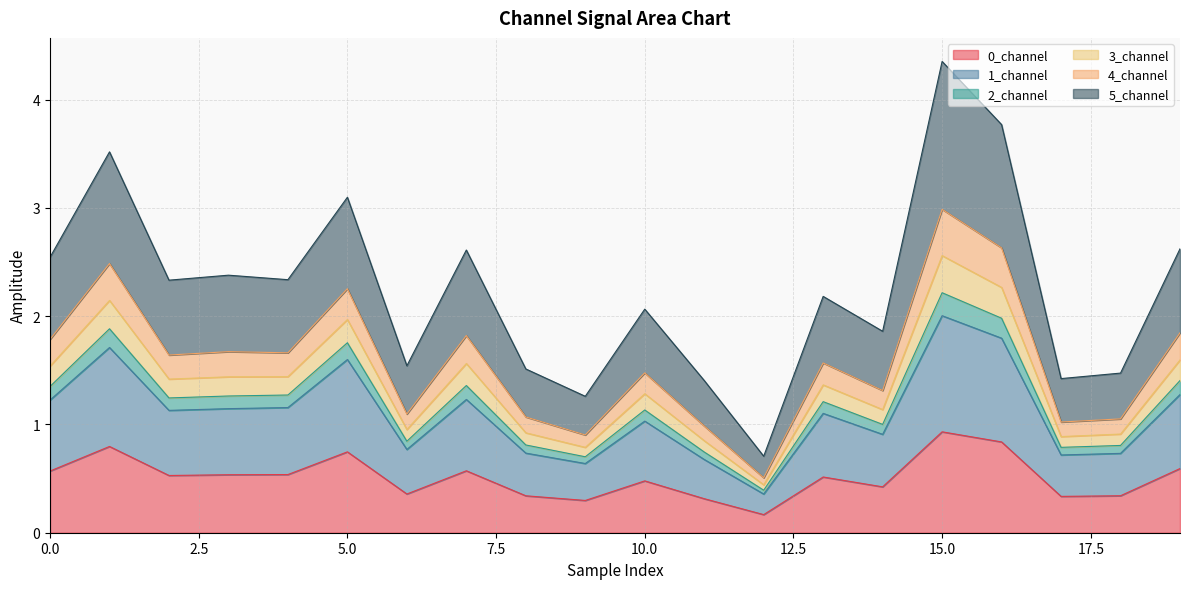

What is the value of the 1_channel point at the 17th from the left?

1.8